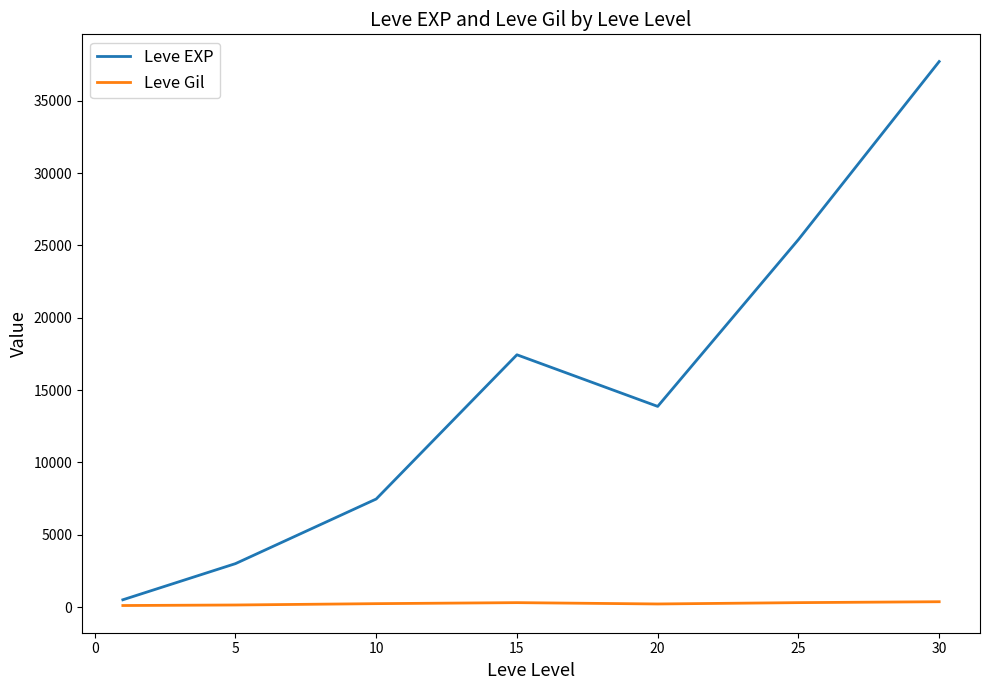

What is the highest value of the Leve EXP series?

37715.0